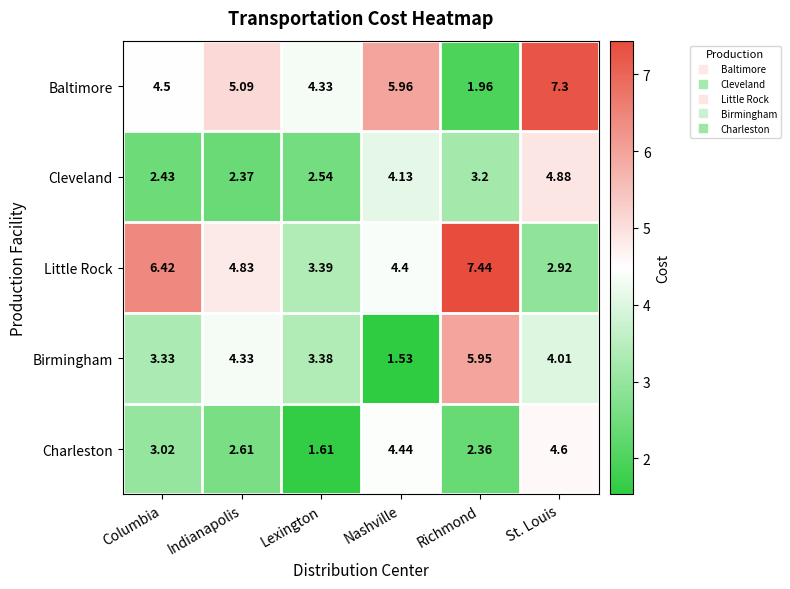

Between Columbia and Richmond, which series saw the biggest shift?

Birmingham